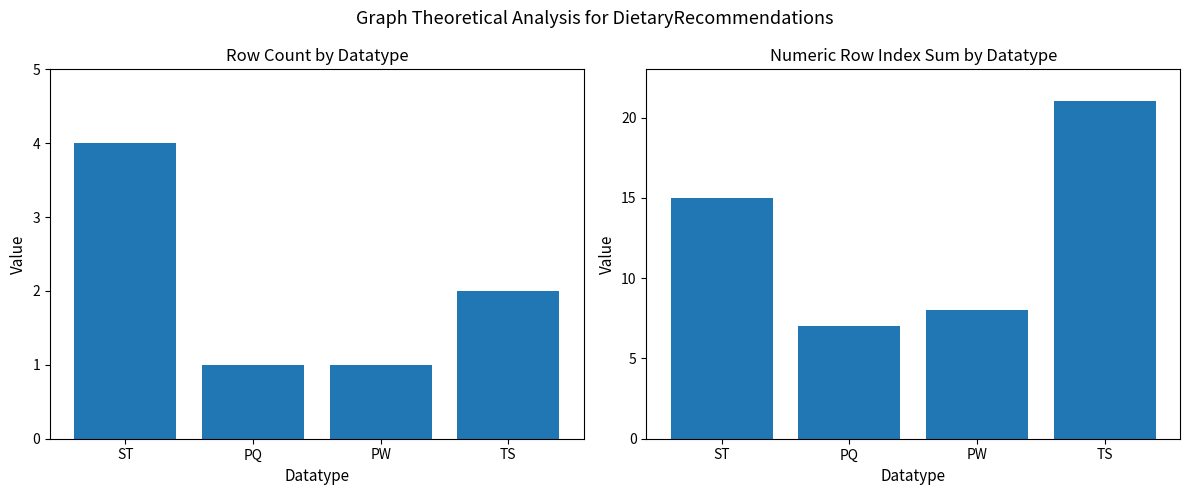

What are all the series names shown in the legend?

Row Count, Index Sum